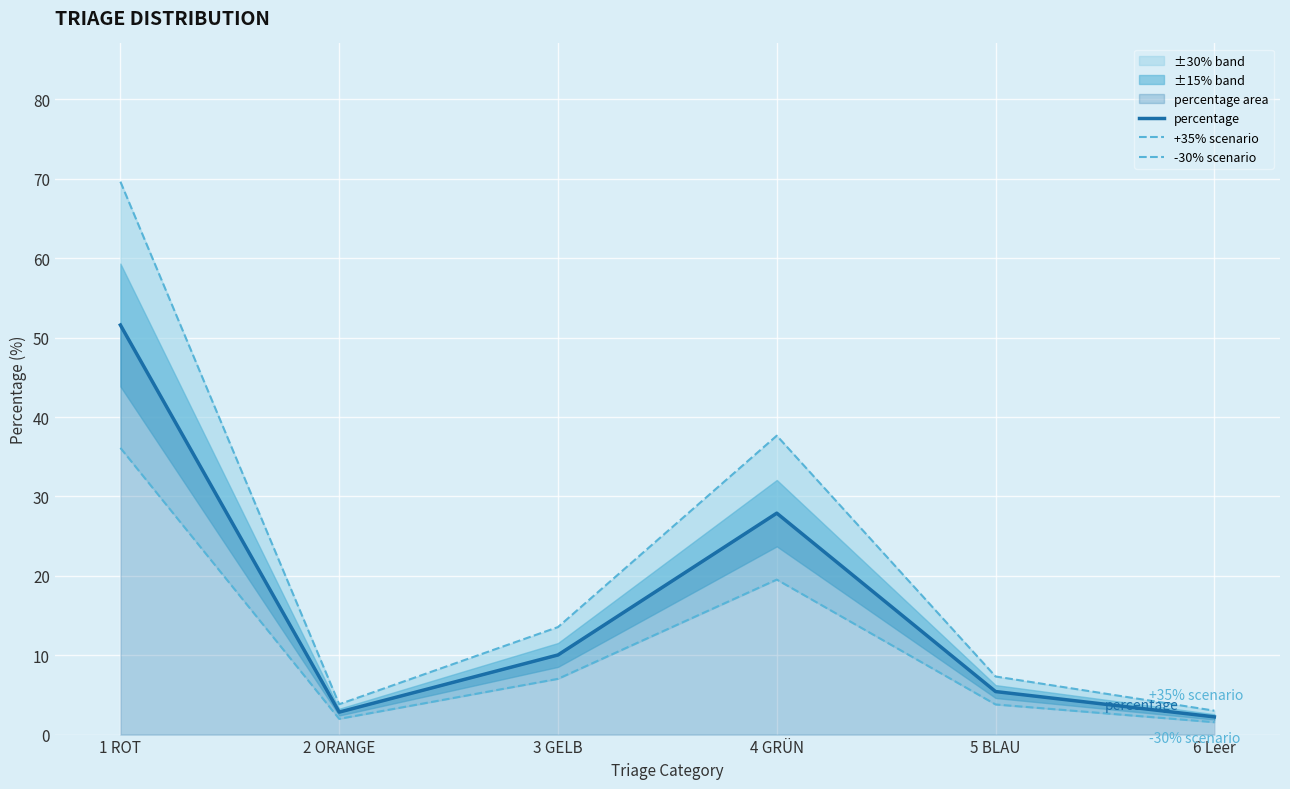

How many categories are shown in the chart?

6